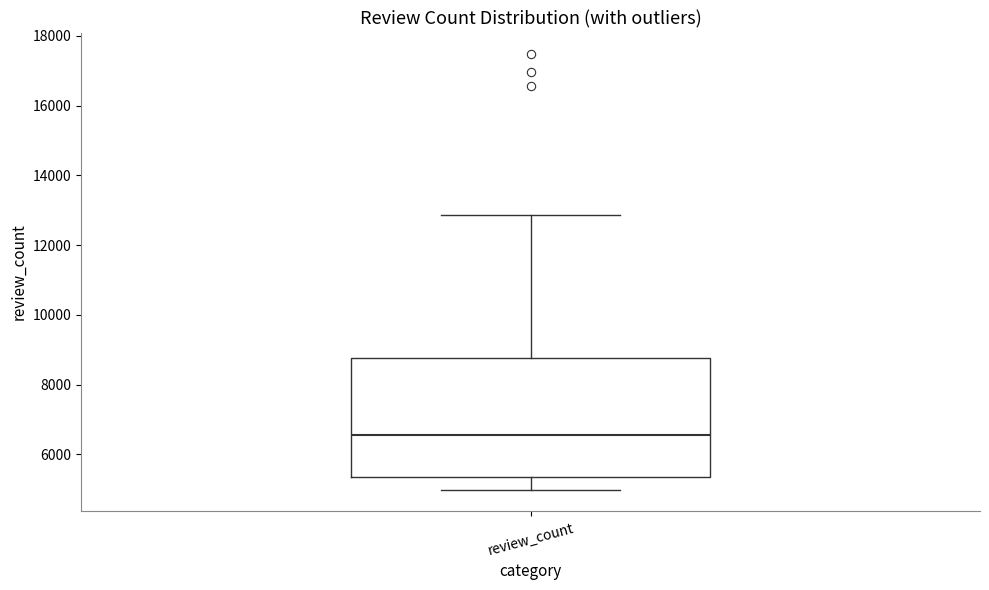

Transcribe this box plot: give where the median line is, the range the box spans, and where the two whiskers end, as read against the y-axis. The values are not printed on the chart, so give them approximately, as read against the axis.

median 6600, box 5400 to 8800, whiskers 5000 to 12800